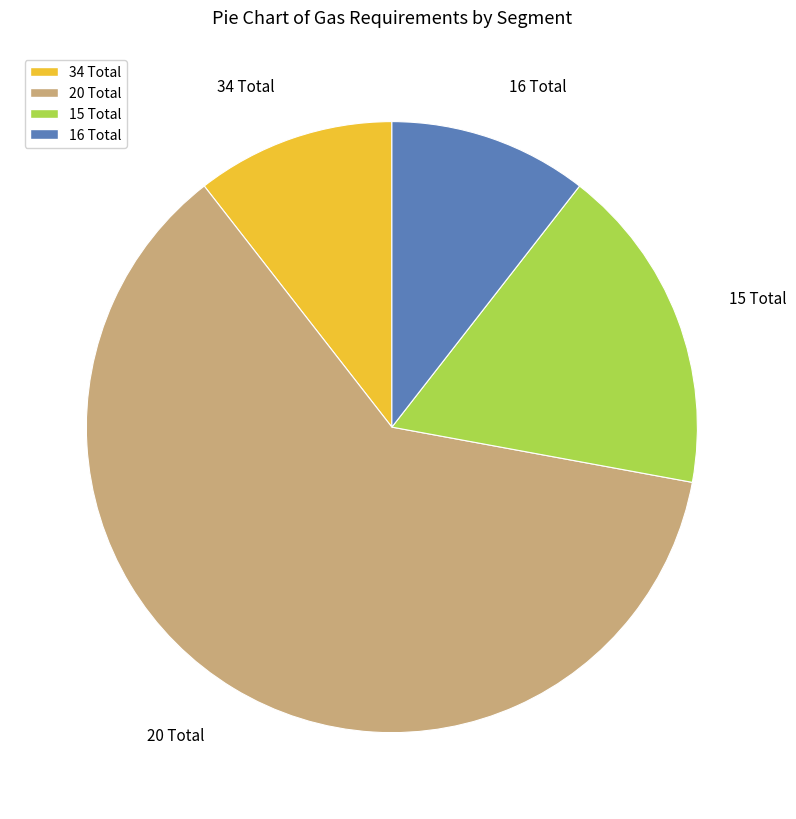

How many slices are in this pie chart?

4